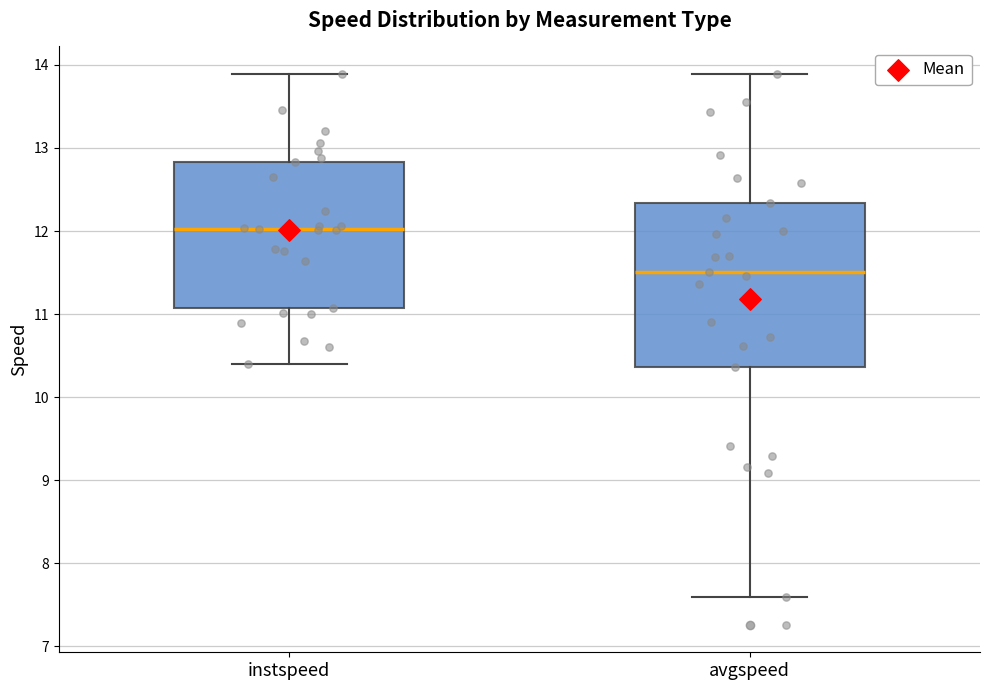

Reading left to right, read every box against the y-axis: the position of its median line, the range the box covers, and the ends of its whiskers. The values are not printed on the chart, so give them approximately, as read against the axis.

instspeed: median 12.0, box 11.1 to 12.8, whiskers 10.4 to 13.9
avgspeed: median 11.5, box 10.4 to 12.3, whiskers 7.6 to 13.9